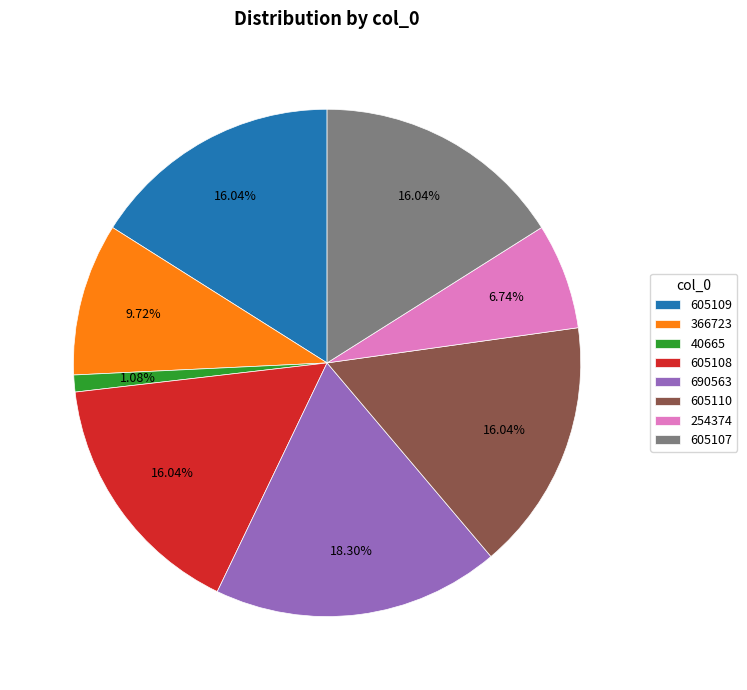

Which has a higher value, 605109 or 366723?

605109